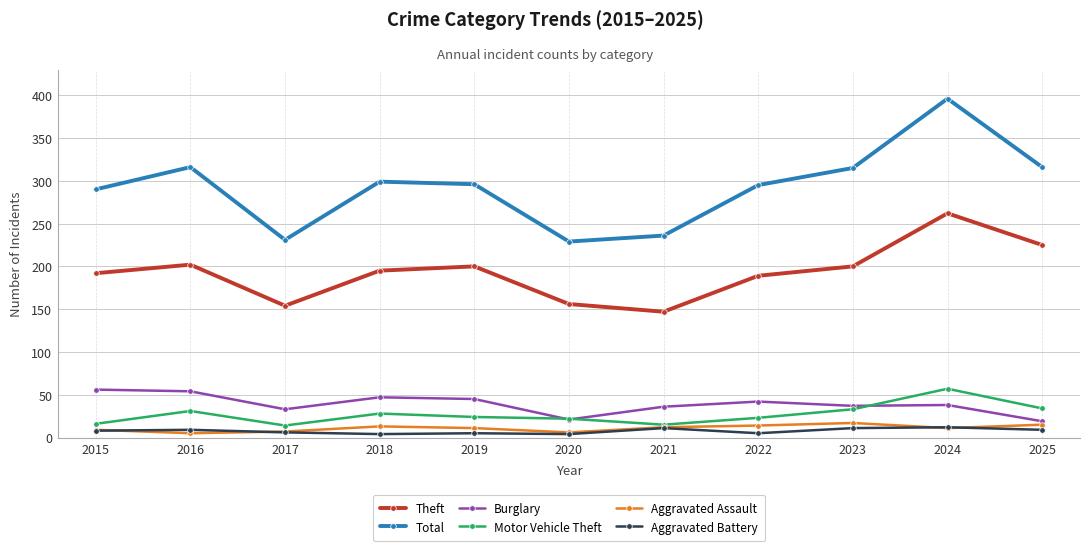

True or false: Aggravated Assault and Total cross at least once.

False